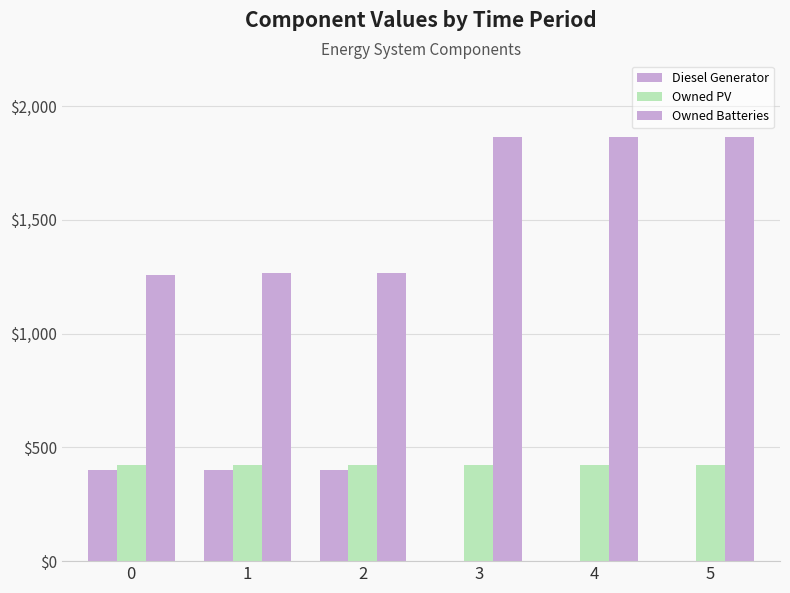

Is it true that Diesel Generator equals 123 at 5?

False